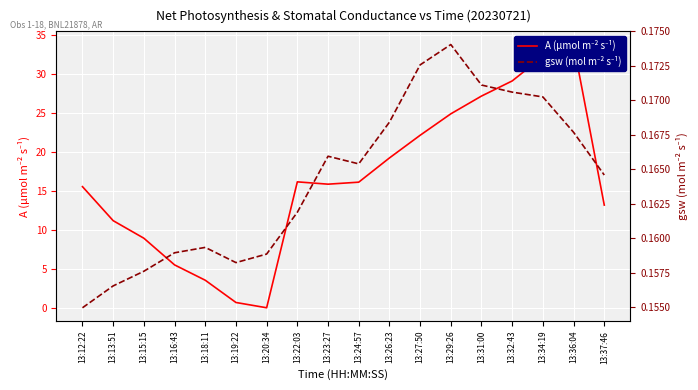

How many series are shown in this chart?

2